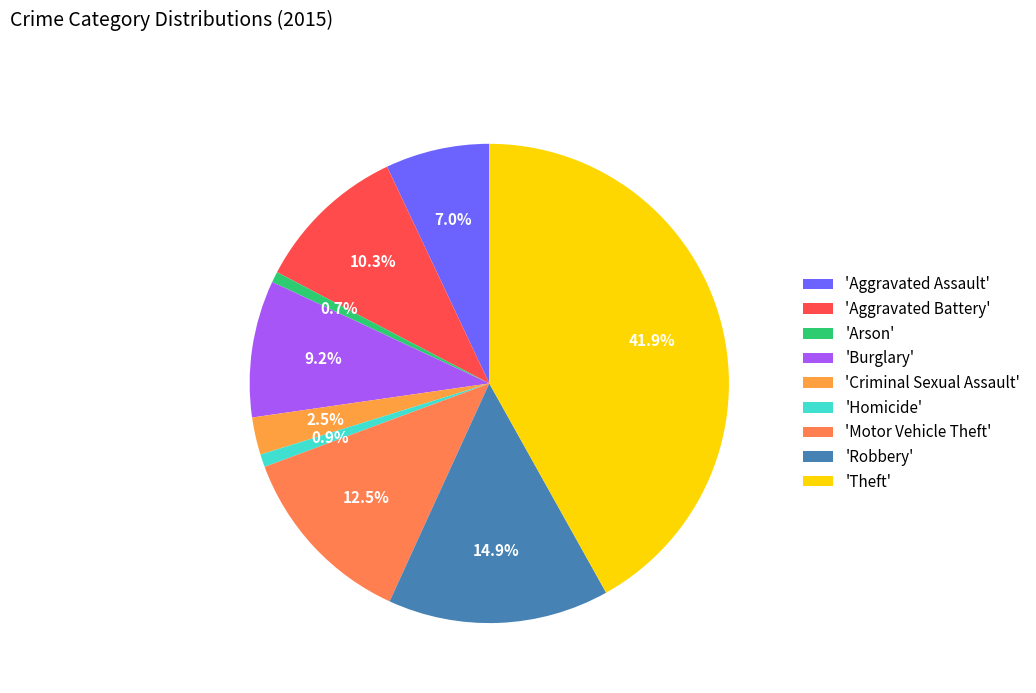

Count the number of slices in the pie.

9